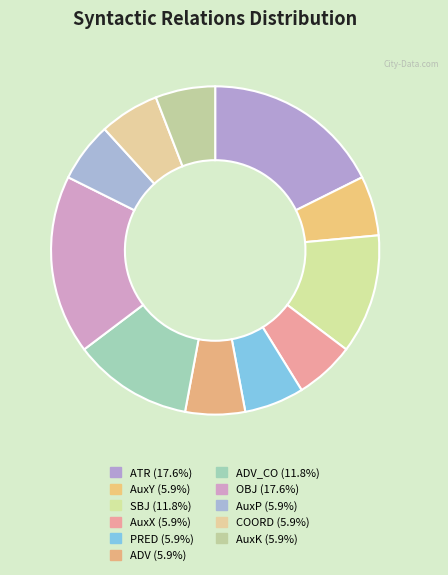

How many slices are in this pie chart?

11